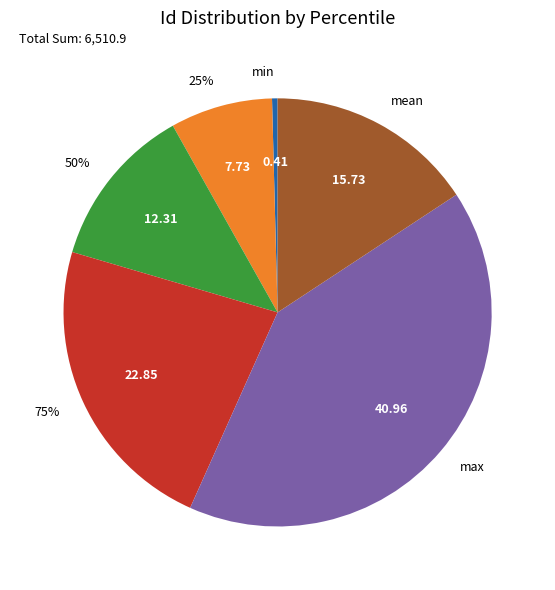

True or false: 75% accounts for 35% of the total.

False